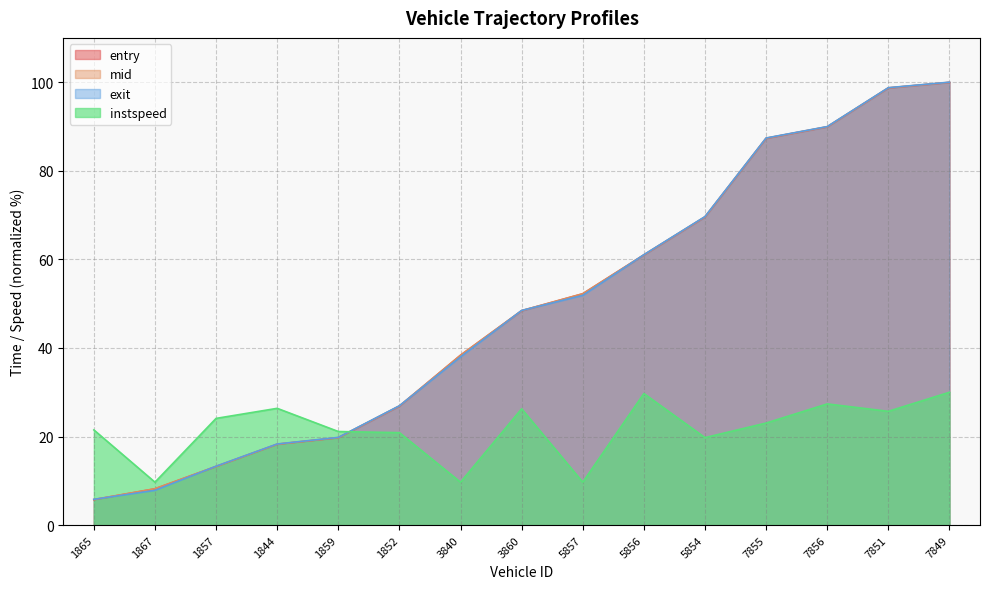

True or false: entry has more than 1 interior local peaks.

False